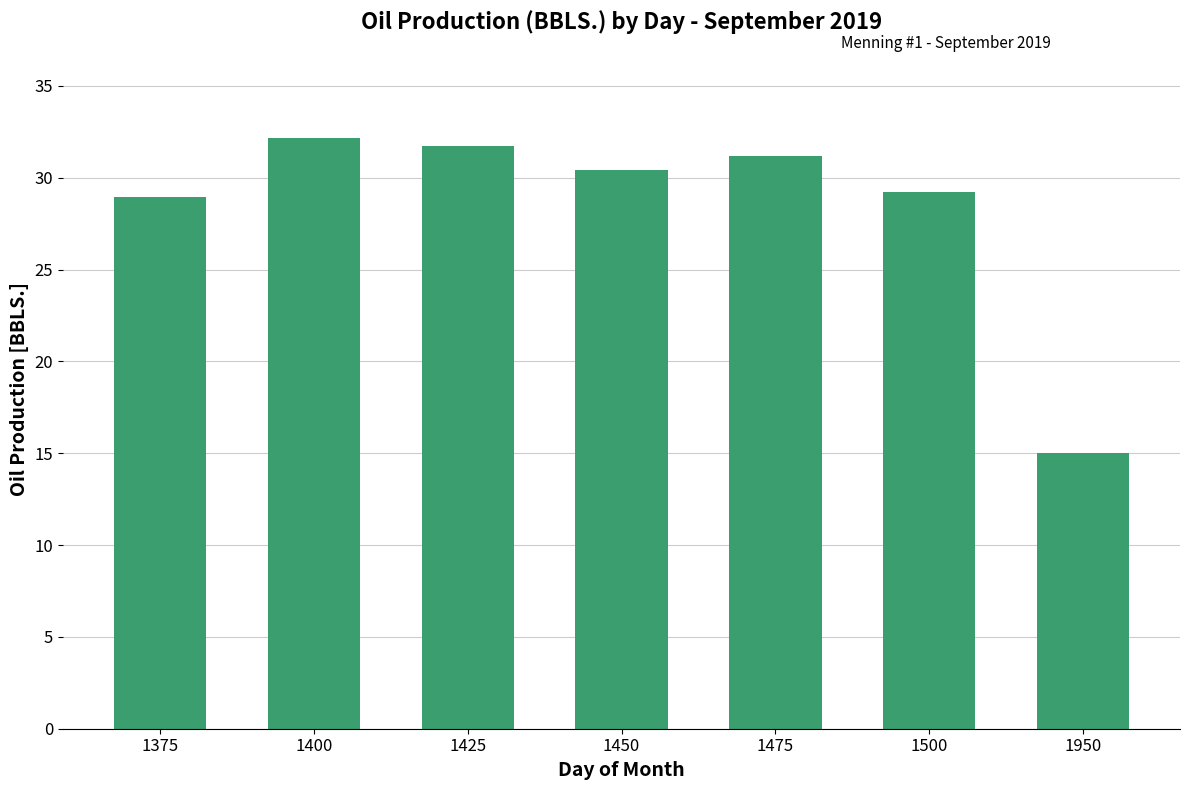

Approximately how many times larger is the value at 1450 compared to 1375?

1.1